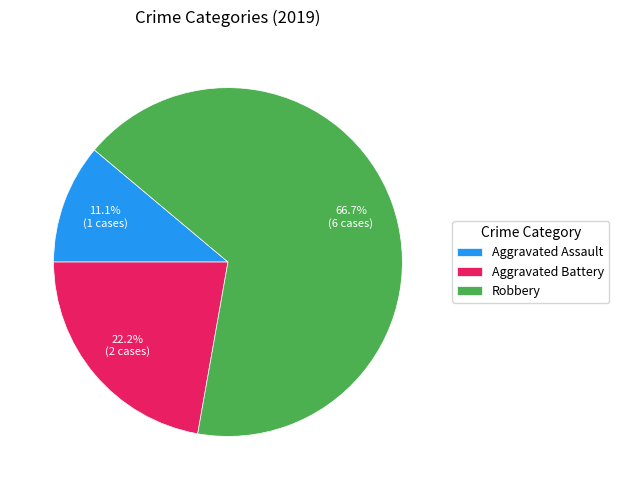

True or false: Robbery accounts for 56% of the total.

False